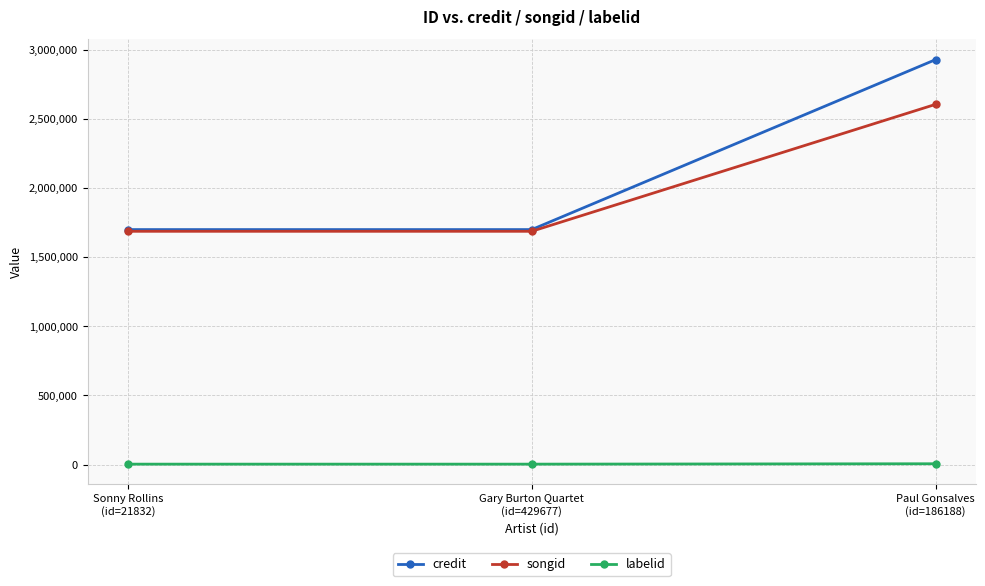

What is the label of the 2nd point from the right?

Gary Burton Quartet
(id=429677)